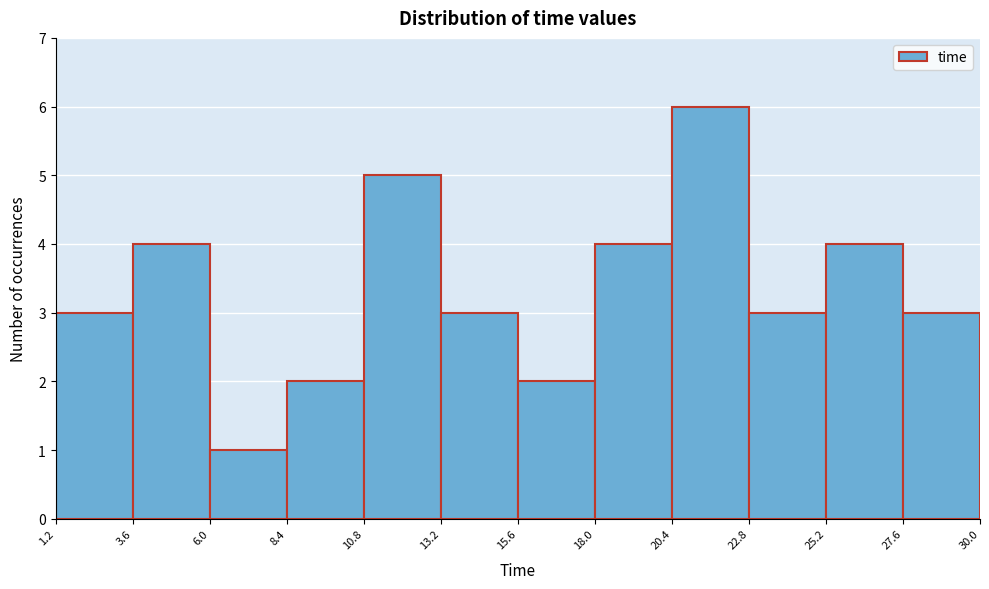

Which range on the x-axis has the tallest bar?

20.4 to 22.8